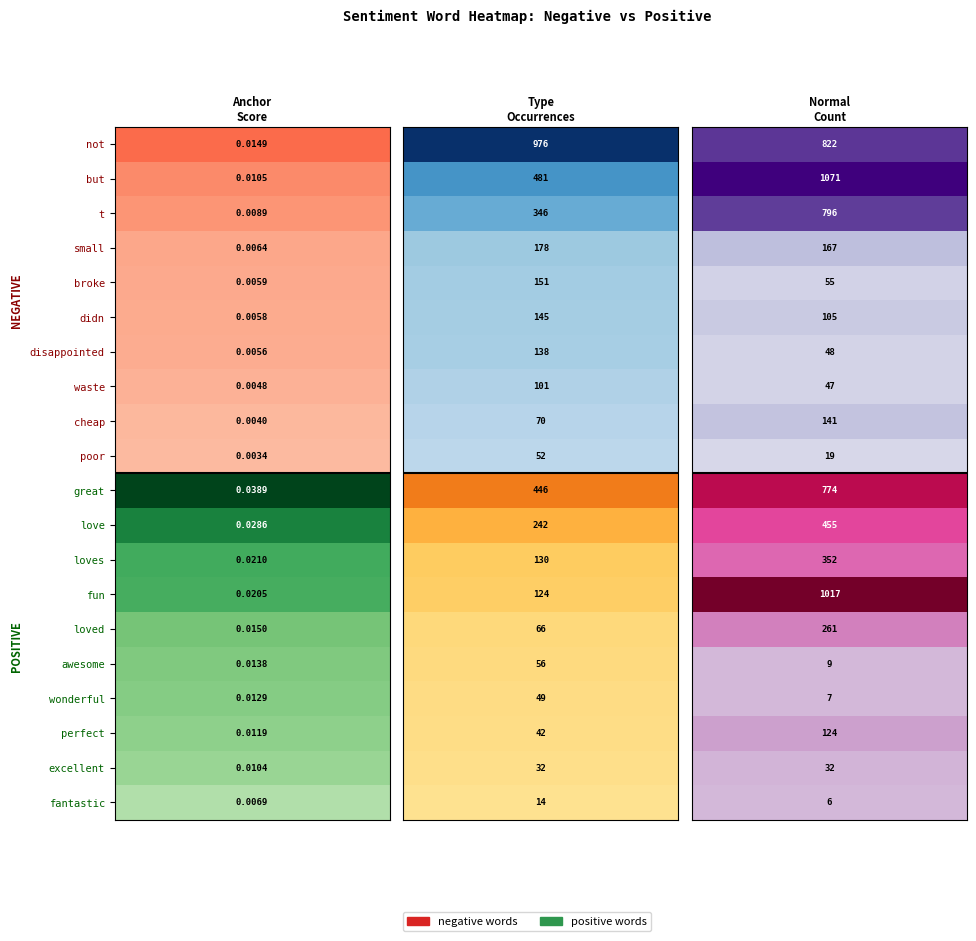

Is it true that but equals 1 at 1?

True